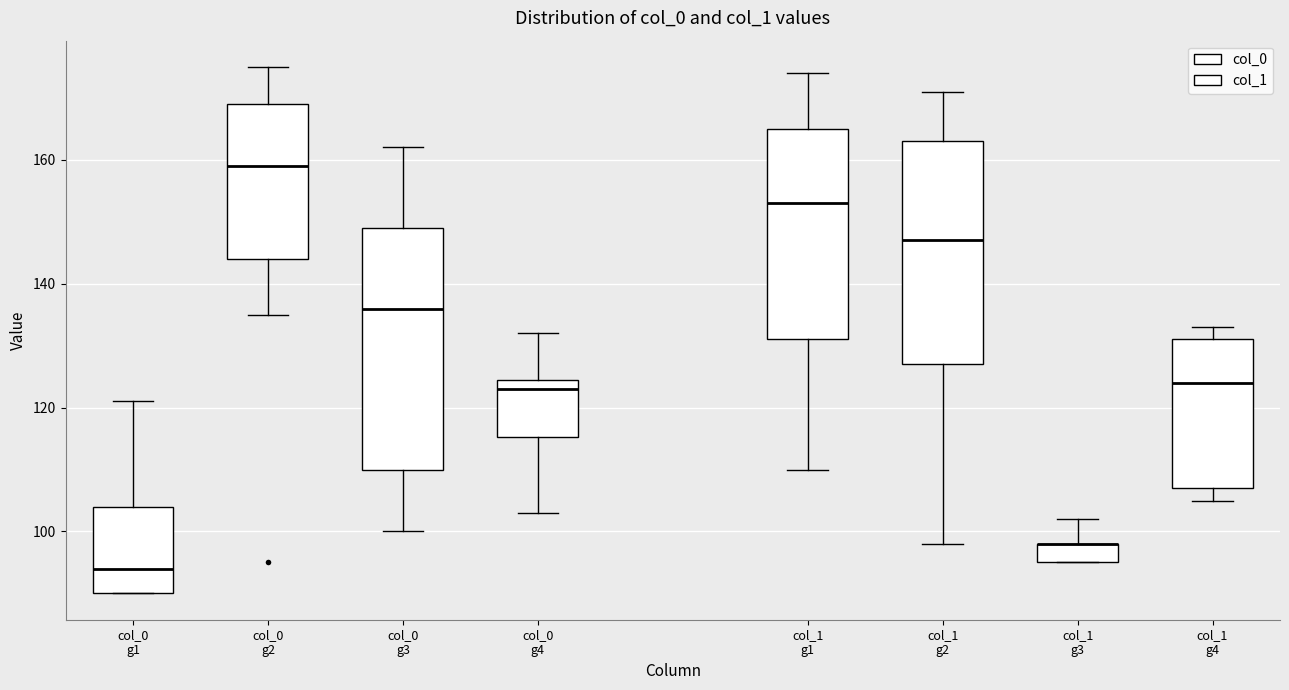

Which box is the tallest, from its lower edge to its upper edge?

col_0 g3